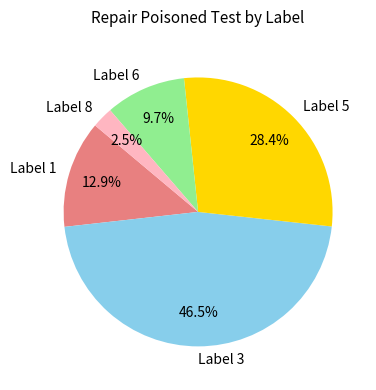

To the nearest percent, what is the difference between the largest and smallest slice percentages?

44%